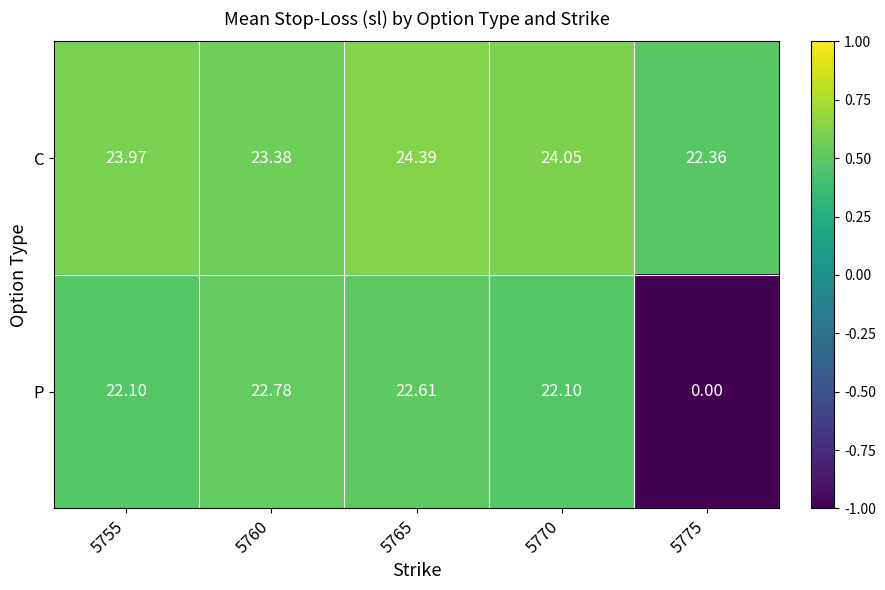

List the series in order of their peak value, lowest first.

P, C